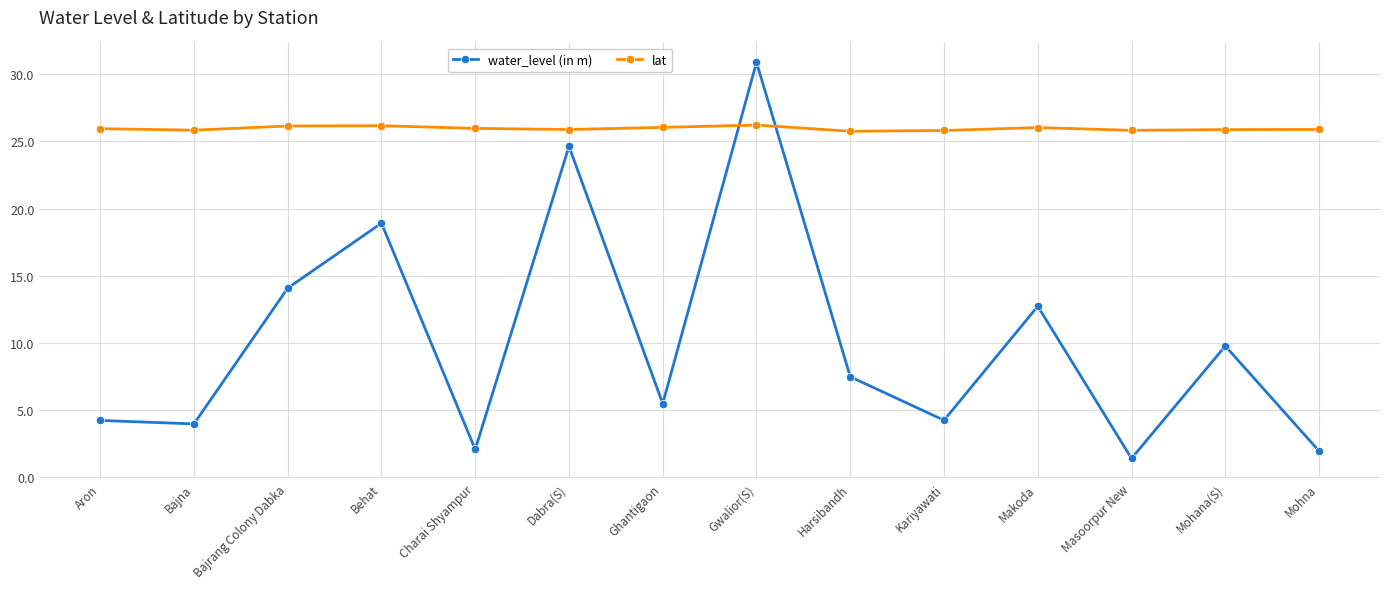

In lat, how many points are lower than both neighbors (excluding endpoints)?

4